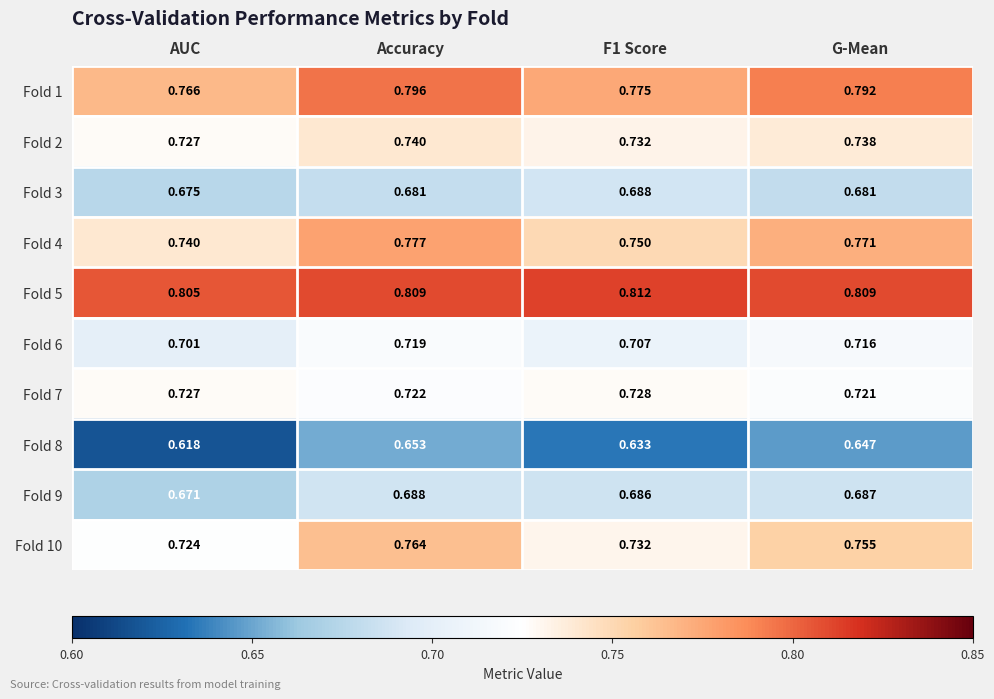

At which category does the chart reach its minimum across all series?

AUC